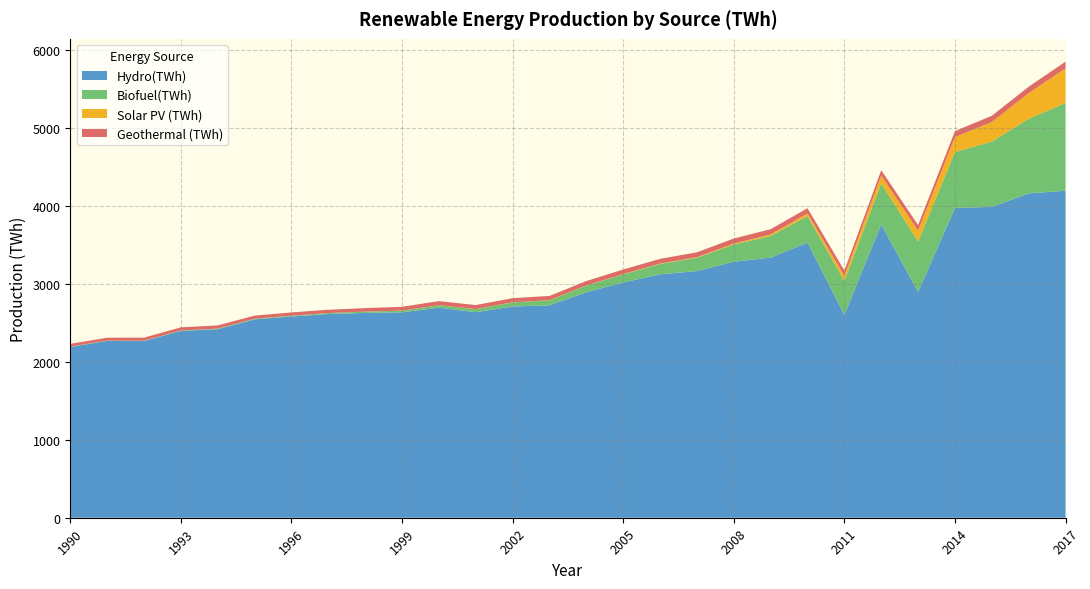

Reading left to right, extract all data points from this chart.

Hydro(TWh): 2191.7	2268.6	2267.2	2397.7	2419.7	2546.0	2583.2	2614.5	2628.6	2636.3	2695.8	2638.2	2711.1	2726.3	2894.2	3019.5	3124.3	3165.7	3285.6	3338.8	3530.7	2603.8	3766.0	2898.3	3976.0	3989.3	4162.3	4197.3
Biofuel(TWh): 3.9	4.2	4.6	5.6	7.3	8.0	9.4	12.1	16.1	21.5	31.3	38.5	52.9	64.2	84.4	103.9	133.1	170.8	221.1	277.4	341.4	436.0	525.0	646.4	718.1	838.3	958.1	1127.3
Solar PV (TWh): 0.1	0.1	0.1	0.1	0.2	0.2	0.2	0.3	0.3	0.6	1.0	1.3	1.6	2.0	2.7	3.9	5.5	7.5	11.9	20.0	32.2	63.8	99.0	139.6	190.2	250.8	329.1	443.6
Geothermal (TWh): 36.4	37.4	39.3	40.2	41.0	39.9	42.2	42.4	45.4	48.7	52.0	51.6	52.3	54.1	56.5	58.3	59.6	62.3	64.9	67.0	68.1	69.3	70.3	71.7	77.5	80.6	82.2	85.3